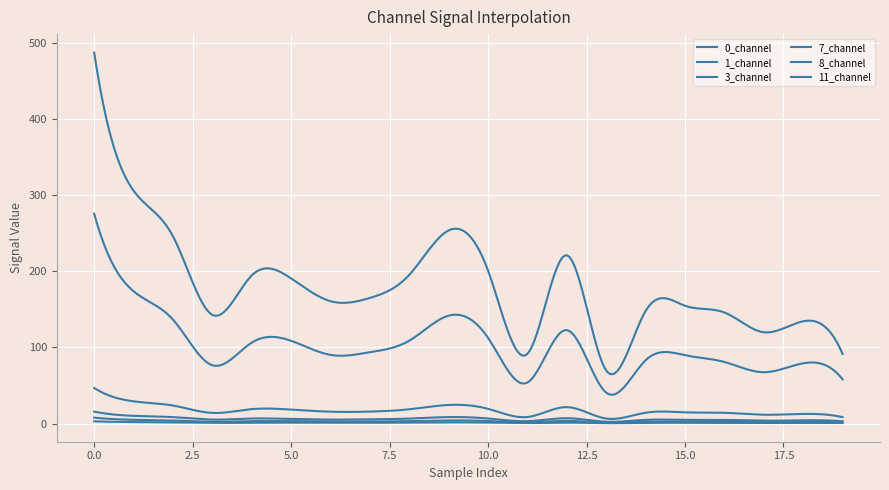

Reading left to right, transcribe all the data shown in this chart.

0_channel: 15.6	10.1	8.4	5.2	6.6	6.0	5.2	5.5	6.5	8.5	6.6	3.1	7.0	2.4	4.8	4.8	4.8	3.7	4.3	3.0
1_channel: 275.5	173.7	136.5	76.5	106.3	108.6	90.1	93.7	108.8	141.7	112.5	53.8	122.7	40.5	83.1	89.7	80.8	67.4	79.1	58.0
3_channel: 2.9	1.9	1.5	0.8	1.1	1.1	0.9	1.0	1.2	1.5	1.2	0.6	1.2	0.5	0.9	1.0	0.8	0.7	0.9	0.6
7_channel: 487.1	305.8	245.9	142.7	194.5	190.5	160.7	164.9	195.3	253.7	200.7	91.6	221.0	69.5	148.0	154.7	145.8	119.9	134.3	91.5
8_channel: 46.7	29.2	23.7	14.0	18.9	18.3	15.5	15.7	18.7	24.4	19.3	8.6	21.5	6.5	14.2	14.7	14.1	11.5	12.6	8.4
11_channel: 7.7	4.9	4.0	2.3	3.1	3.0	2.6	2.6	3.1	4.1	3.2	1.4	3.5	1.1	2.4	2.5	2.3	1.9	2.1	1.4